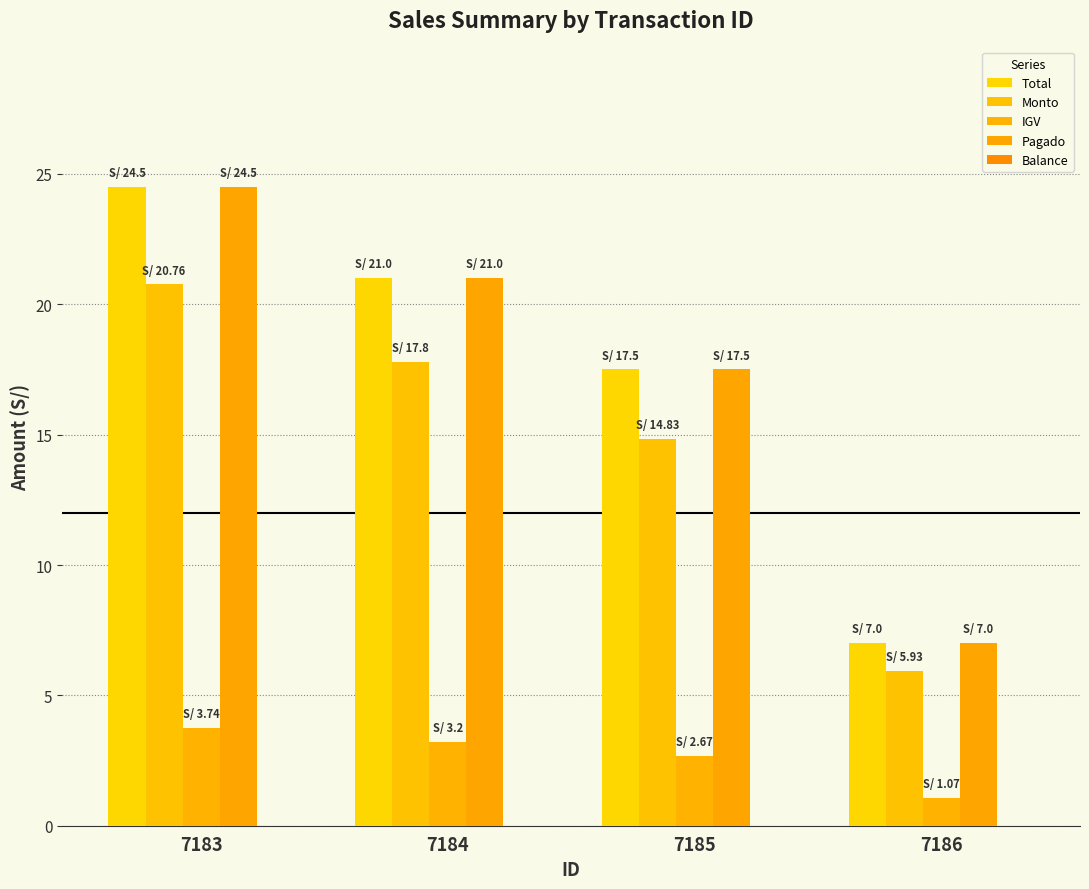

How many series are shown in this chart?

4